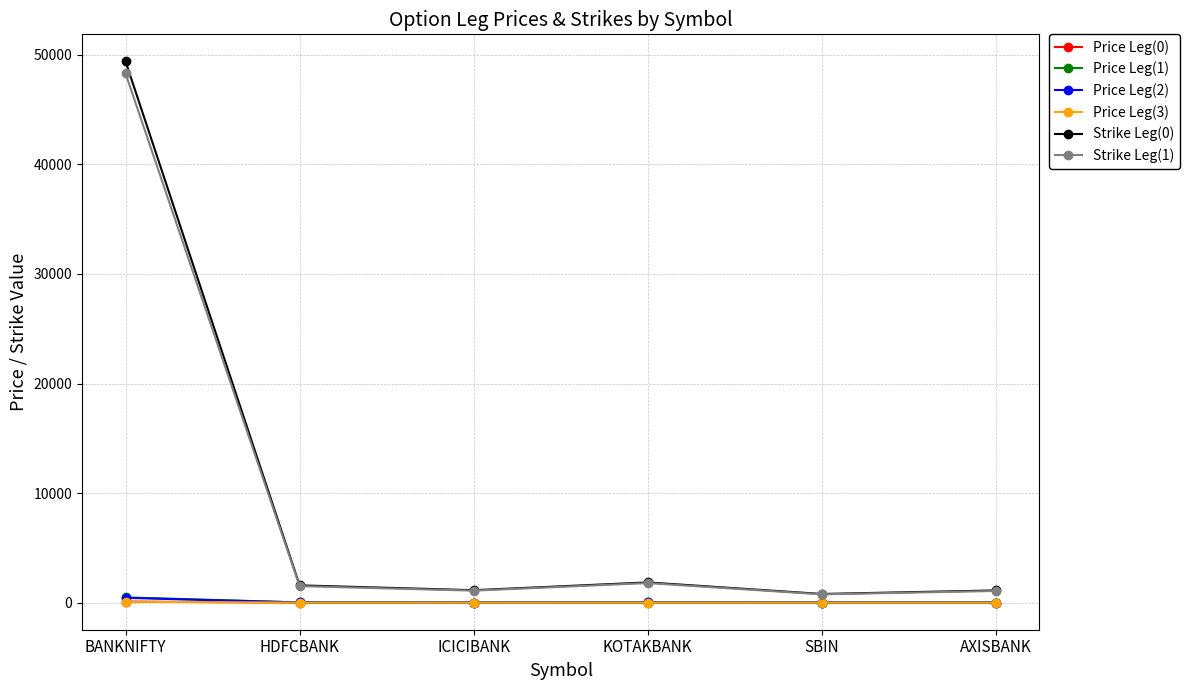

The Strike Leg(1) series shows 48300.0 at BANKNIFTY. True or false?

True